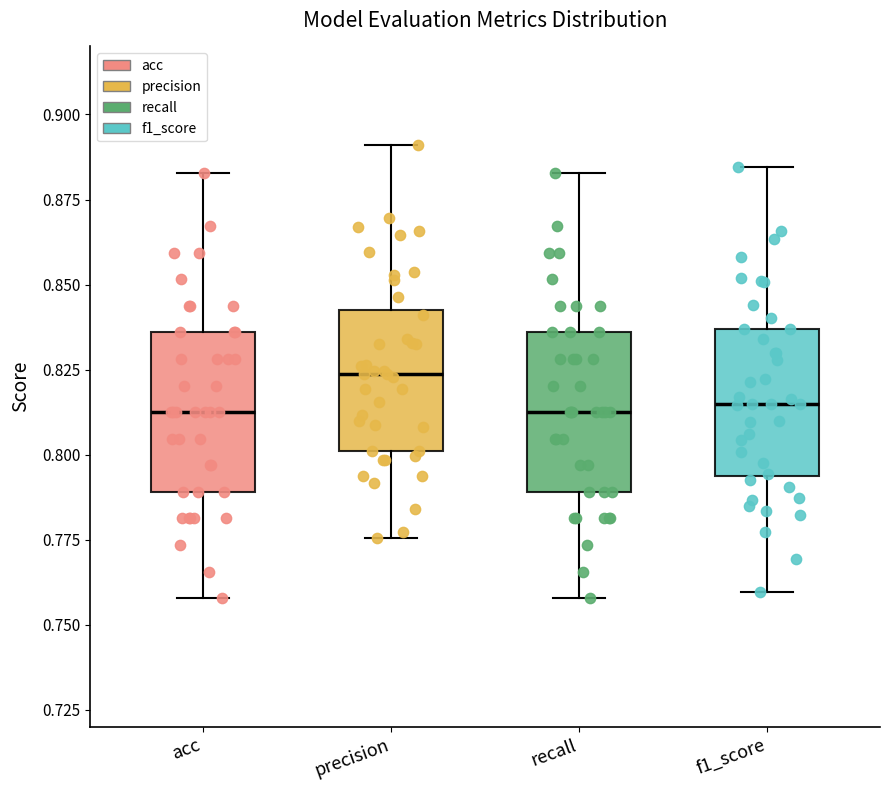

Reading left to right, transcribe this box plot: for each box, give where its median line is, the range the box spans, and where its two whiskers end, as read against the y-axis. The values are not printed on the chart, so give them approximately, as read against the axis.

acc: median 0.815, box 0.790 to 0.835, whiskers 0.760 to 0.885
precision: median 0.825, box 0.800 to 0.840, whiskers 0.775 to 0.890
recall: median 0.815, box 0.790 to 0.835, whiskers 0.760 to 0.885
f1_score: median 0.815, box 0.795 to 0.835, whiskers 0.760 to 0.885